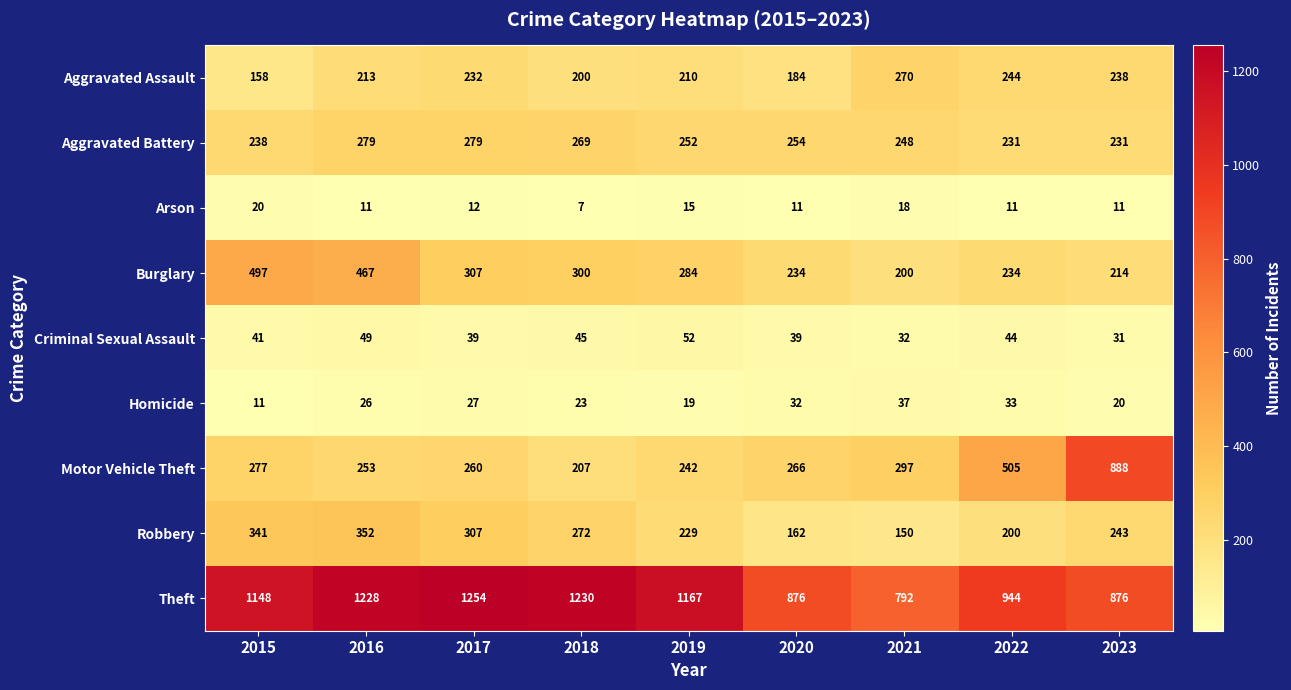

Where is Arson nearest to the value 13?

2017